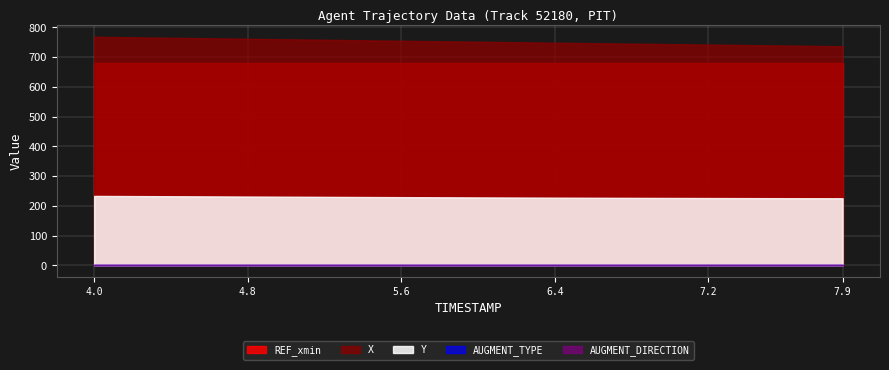

What are all the series names shown in the legend?

X, Y, REF_xmin, AUGMENT_TYPE, AUGMENT_DIRECTION